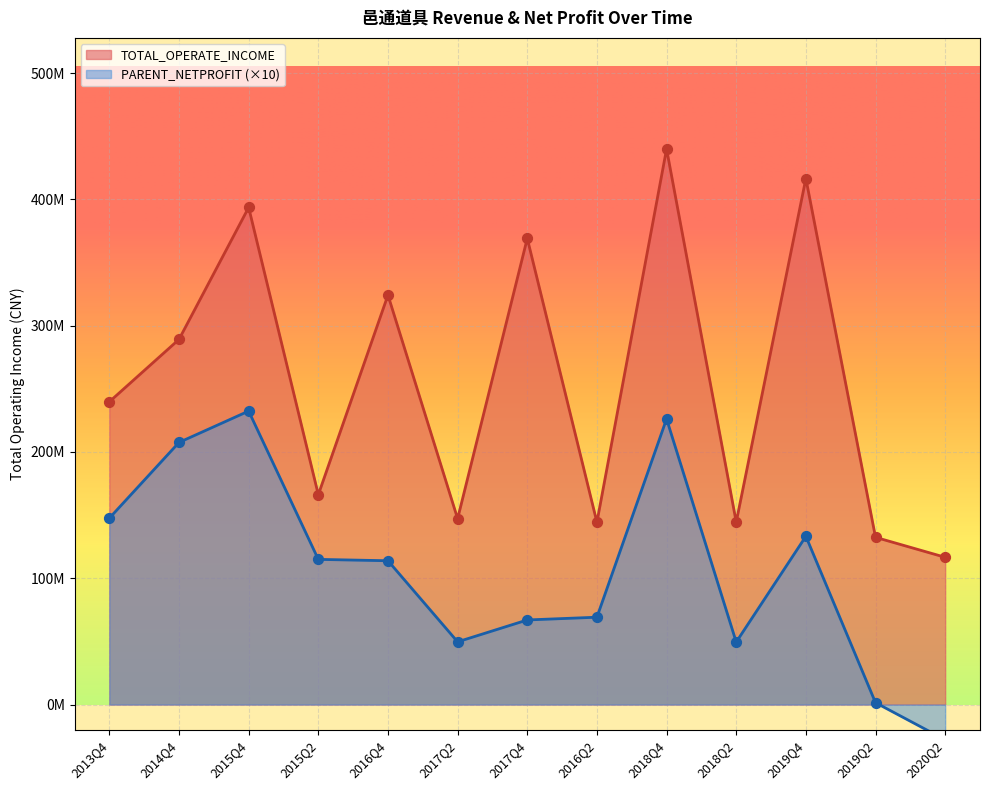

Which series has the widest spread of Y values?

TOTAL_OPERATE_INCOME